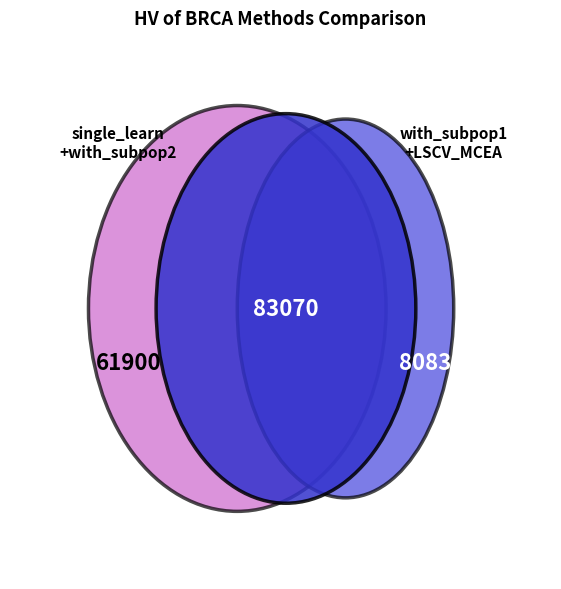

Is there any slice that represents more than half of the pie?

No